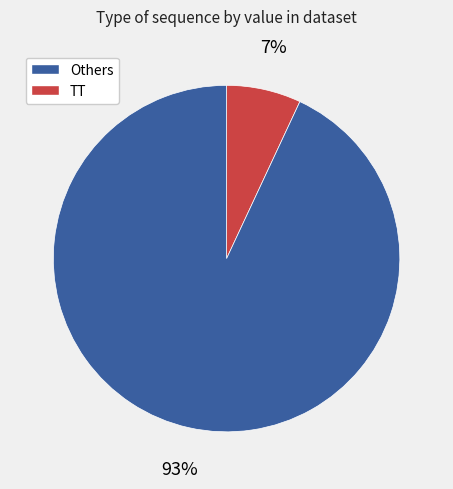

To the nearest percent, what is the difference between the largest and smallest slice percentages?

86%